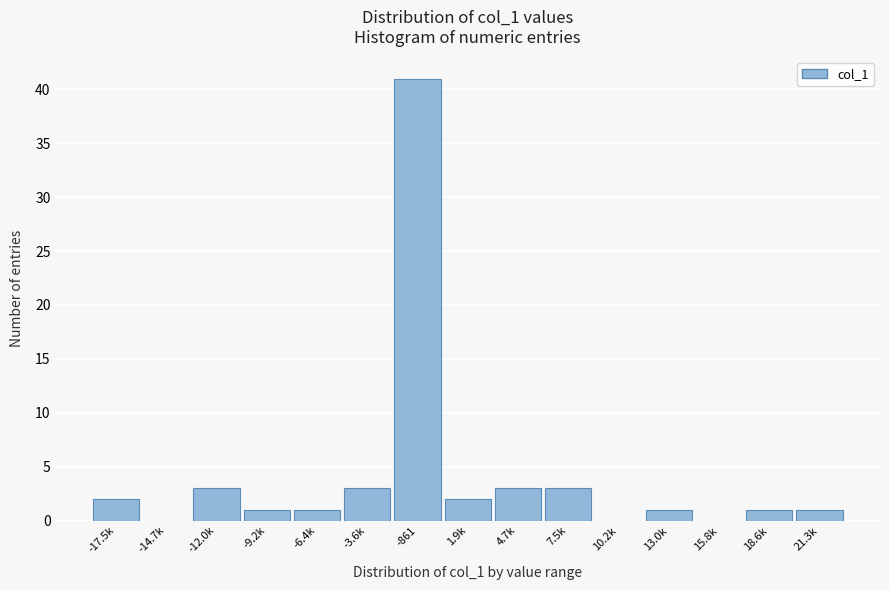

Reading left to right, what are all the values shown in this chart?

-17.5k=2	-14.7k=0	-12.0k=3	-9.2k=1	-6.4k=1	-3.6k=3	-861=41	1.9k=2	4.7k=3	7.5k=3	10.2k=0	13.0k=1	15.8k=0	18.6k=1	21.3k=1